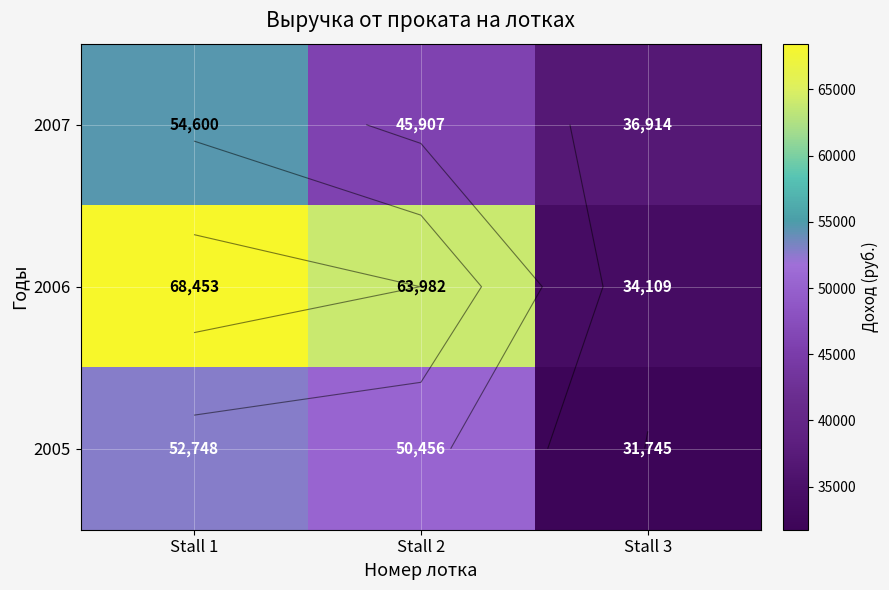

Count the 2005 values in the range 31745 to 52748.

3